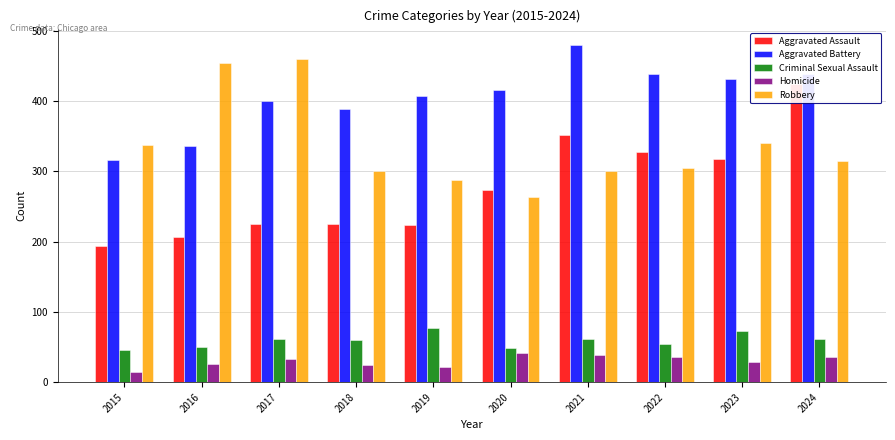

The Criminal Sexual Assault series shows 46 at 2015. True or false?

True